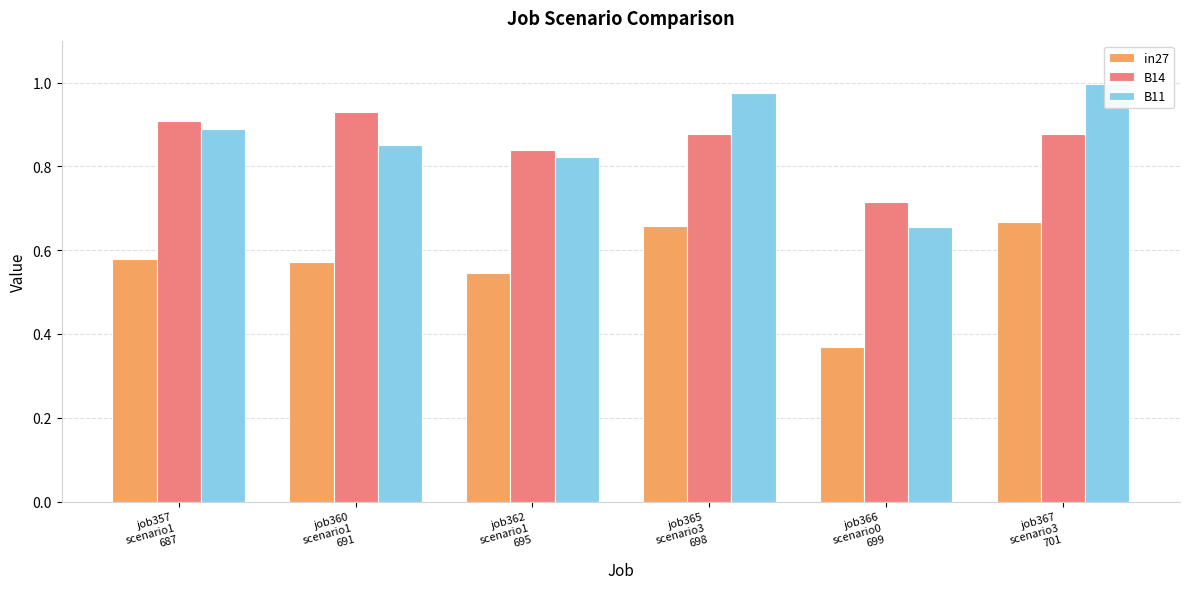

At which category is the sum across all series the highest?

job367
scenario3
701